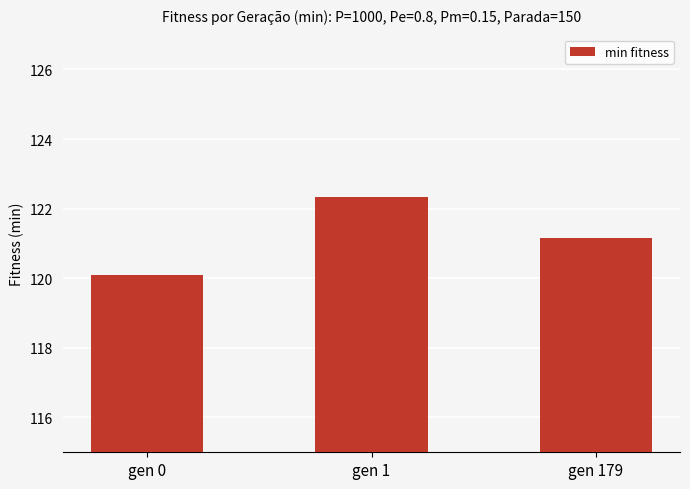

At which label does the data first exceed 121?

gen 1